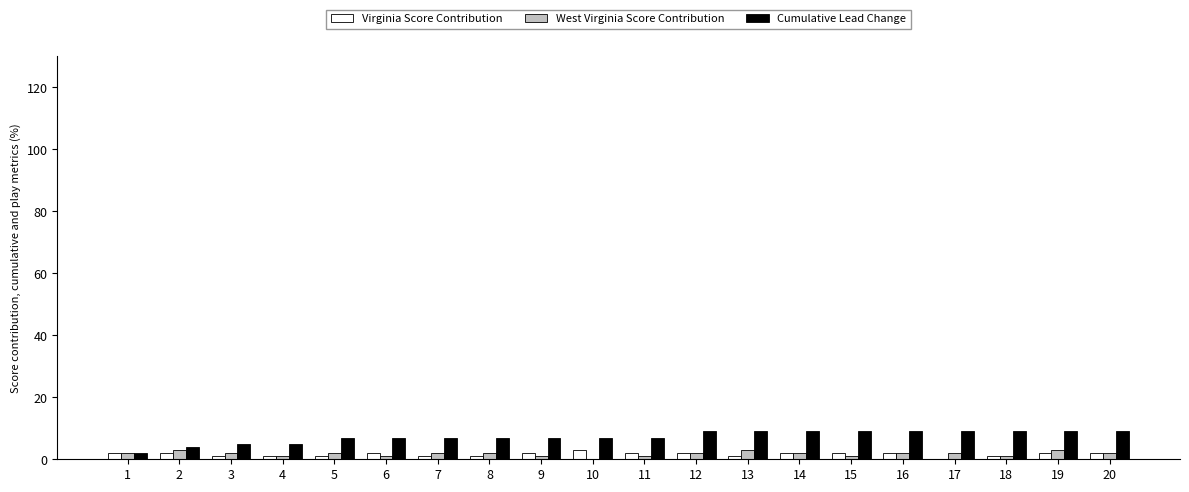

What are all the series names shown in the legend?

Virginia Score Contribution, West Virginia Score Contribution, Cumulative Lead Change